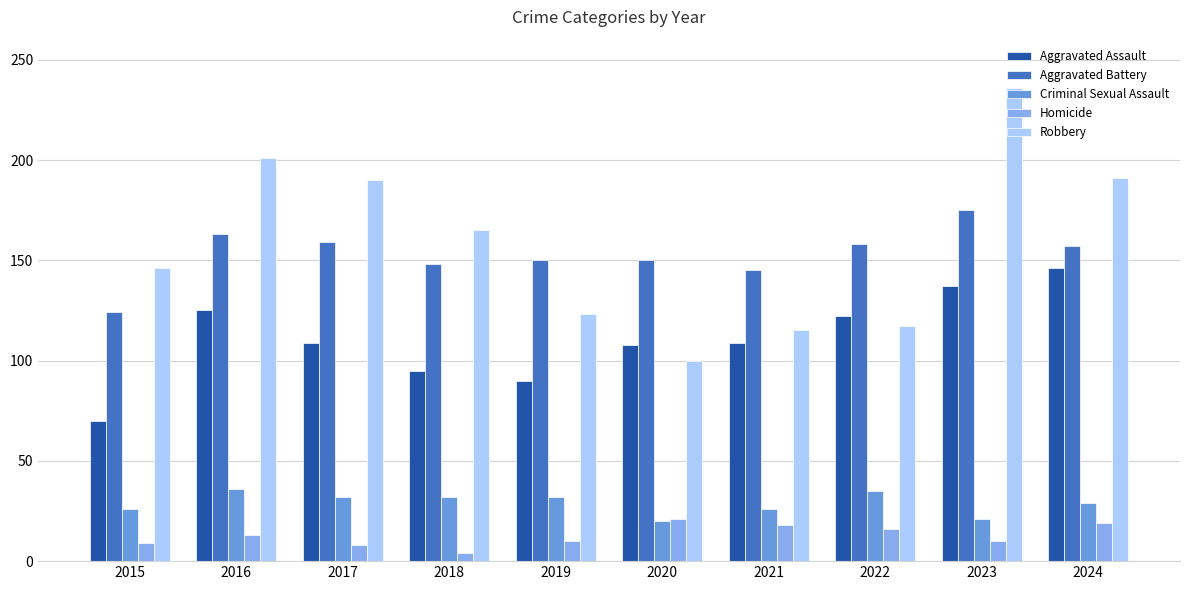

Between 2016 and 2021, which series saw the biggest shift?

Robbery